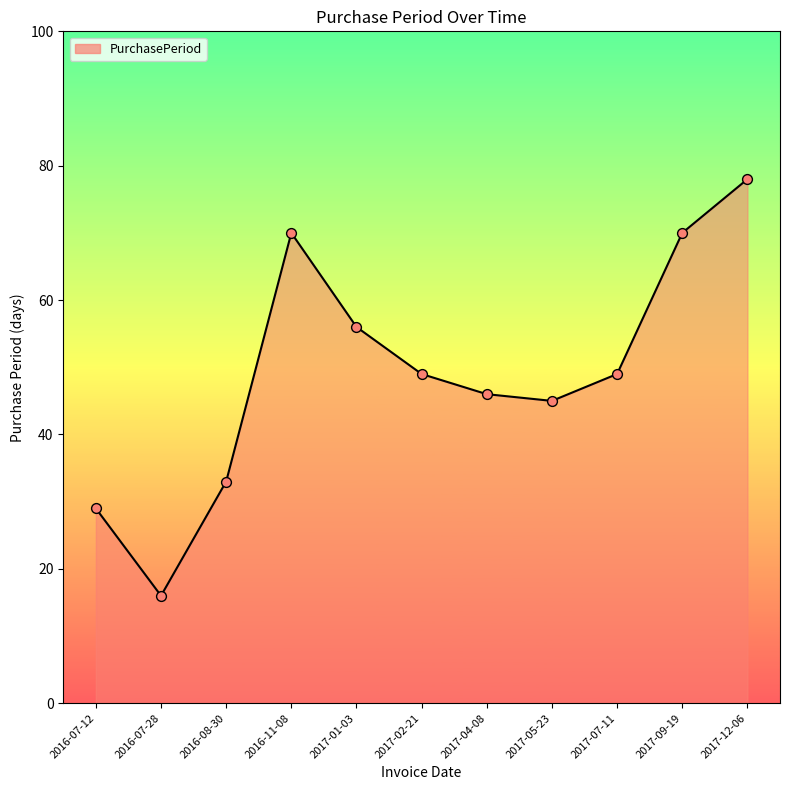

Between 2016-11-08 and 2016-08-30, which is larger?

2016-11-08